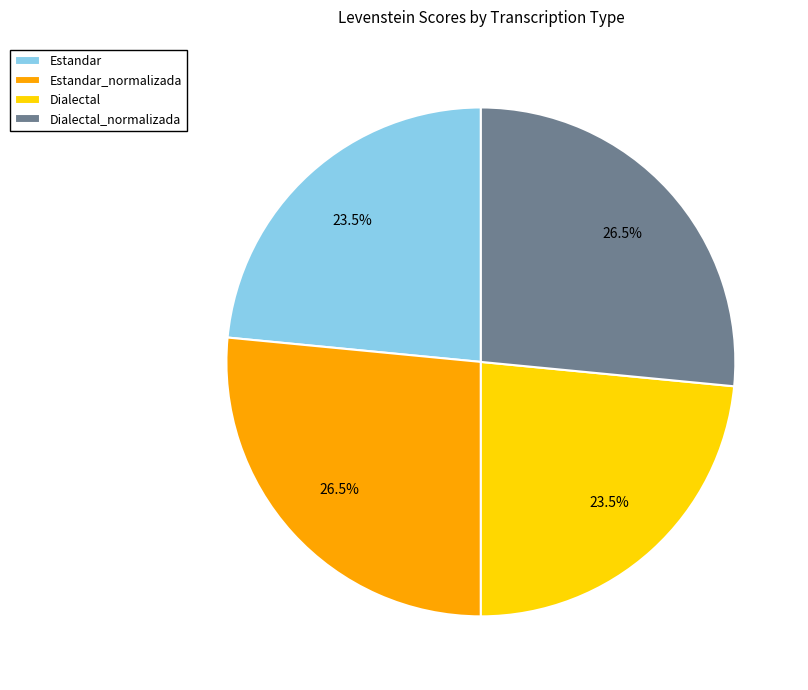

True or false: Dialectal_normalizada accounts for 35% of the total.

False